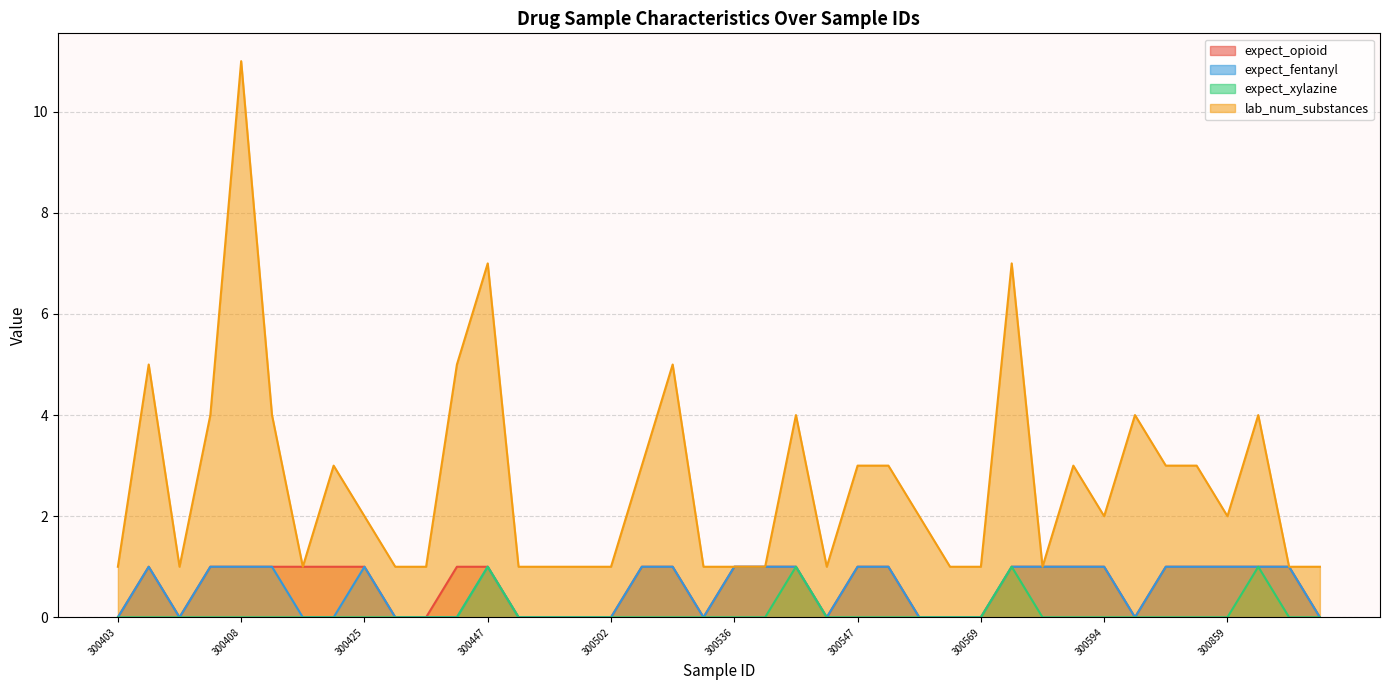

What is the difference between the maximum and second lowest values in the expect_opioid series?

1